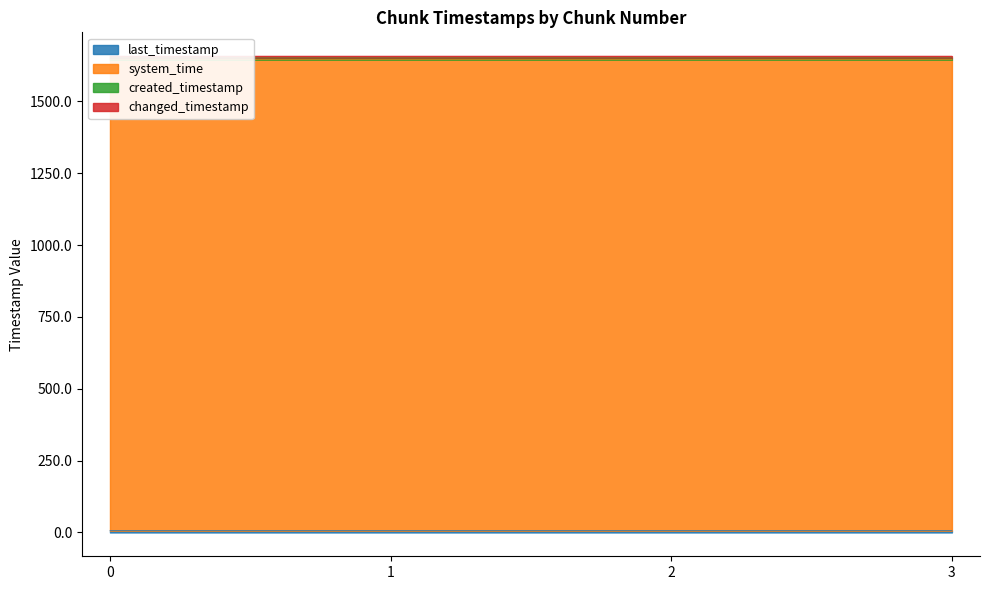

The last_timestamp series shows 6.3 at 0. True or false?

True